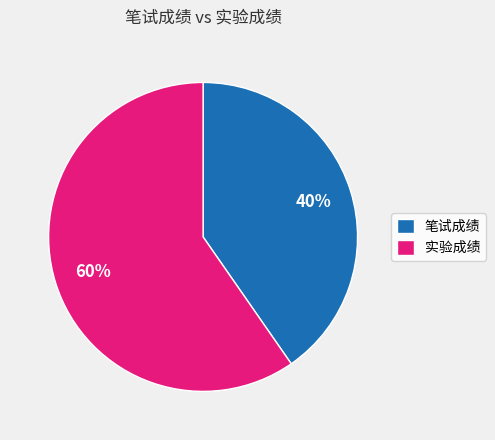

What percentage is the 笔试成绩 slice, to the nearest percent?

40%